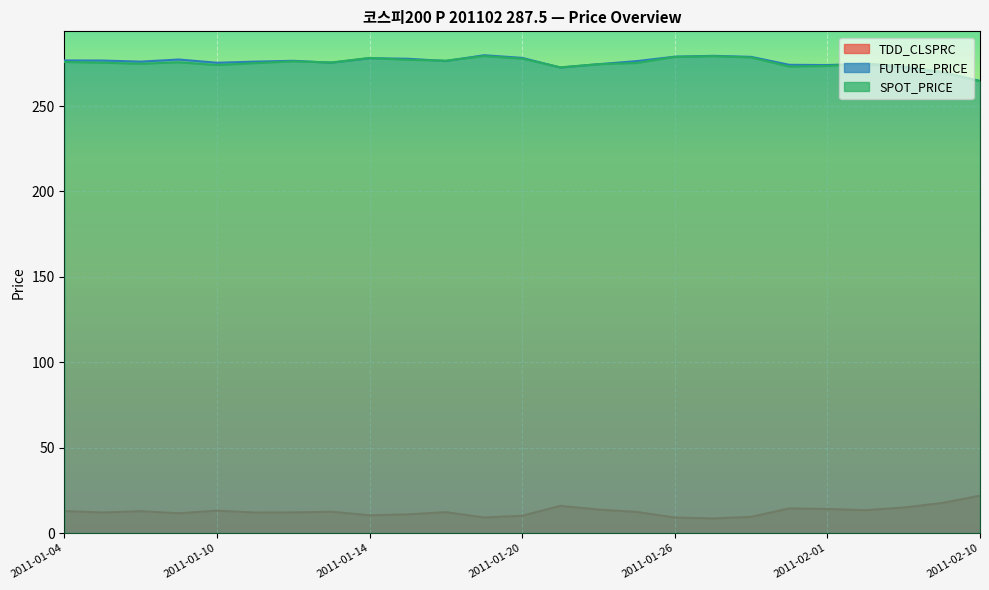

How many values in the FUTURE_PRICE series are below 276?

10